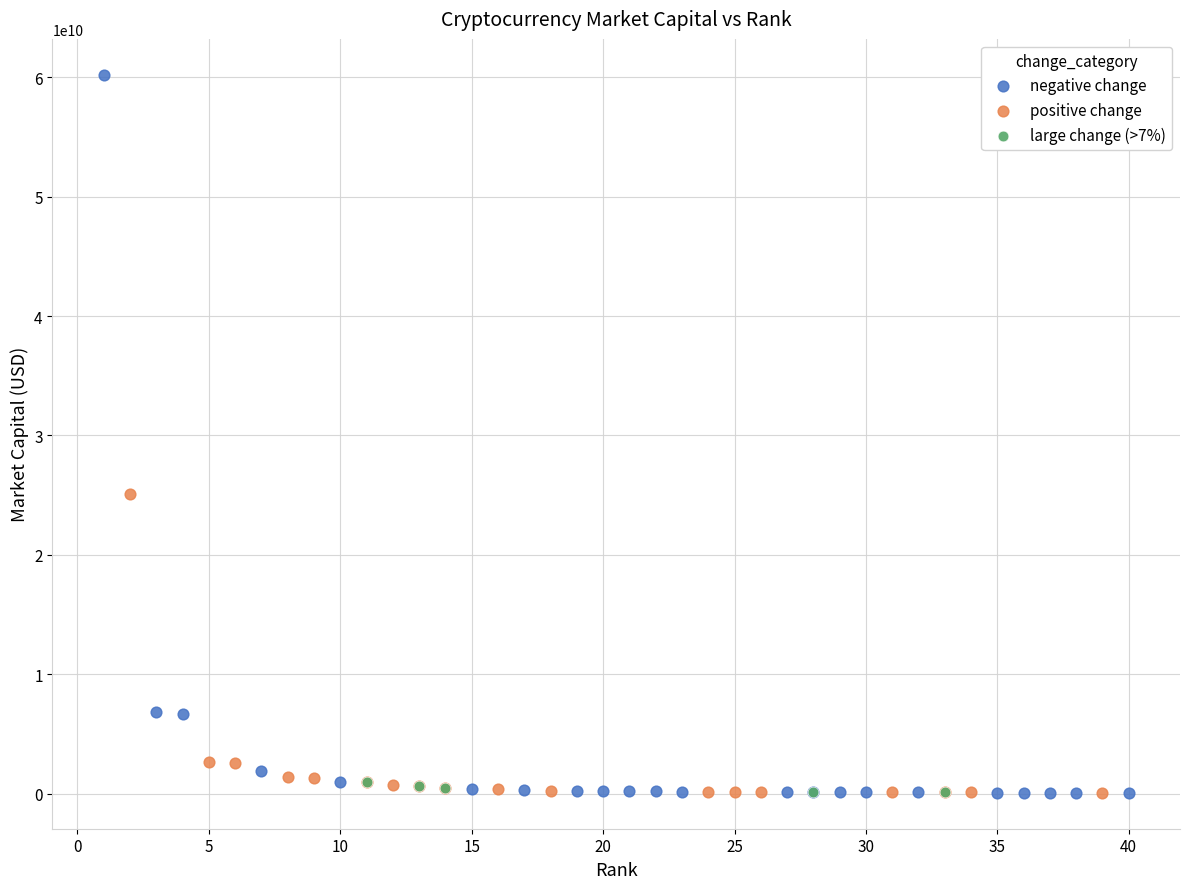

Which series has the largest Y range (max minus min)?

negative change